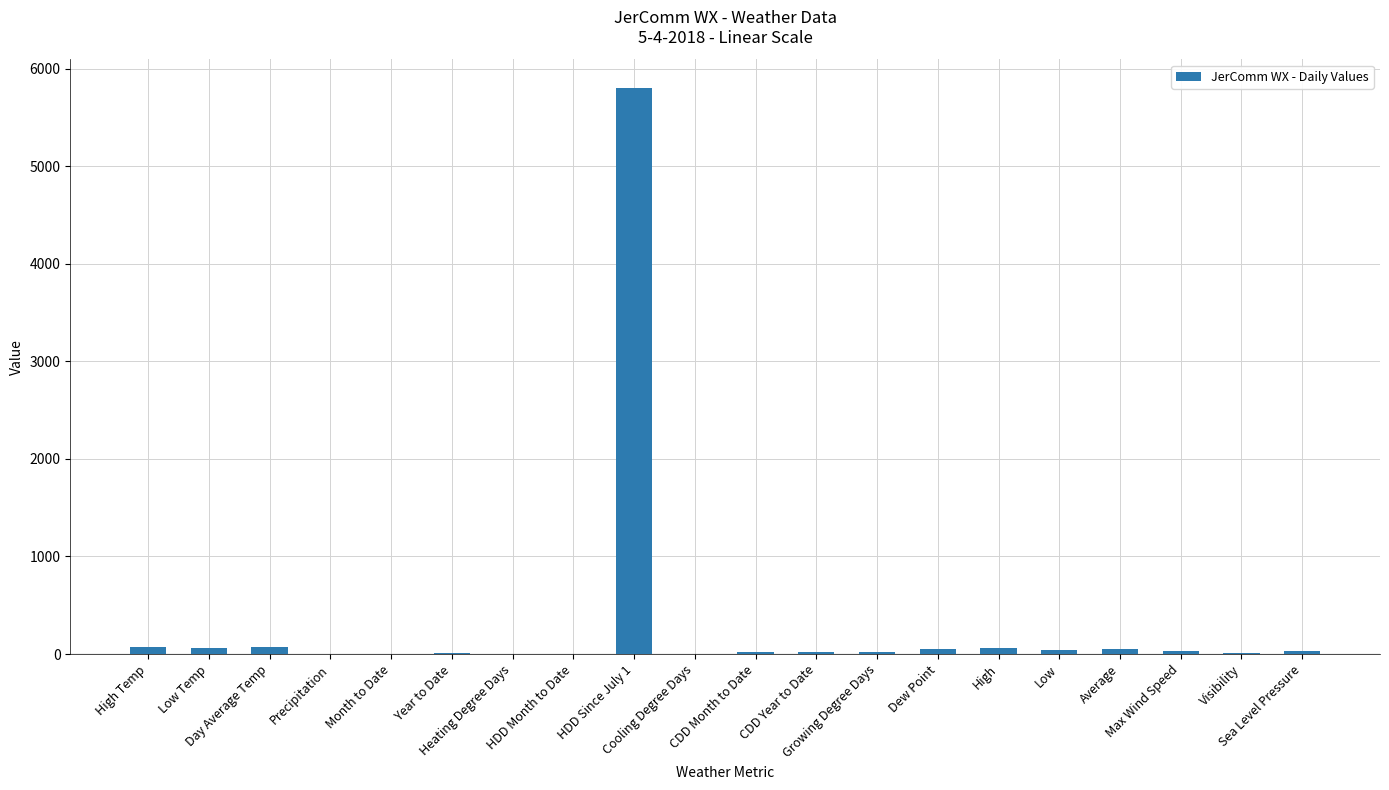

What is the sum of all values?

6381.0